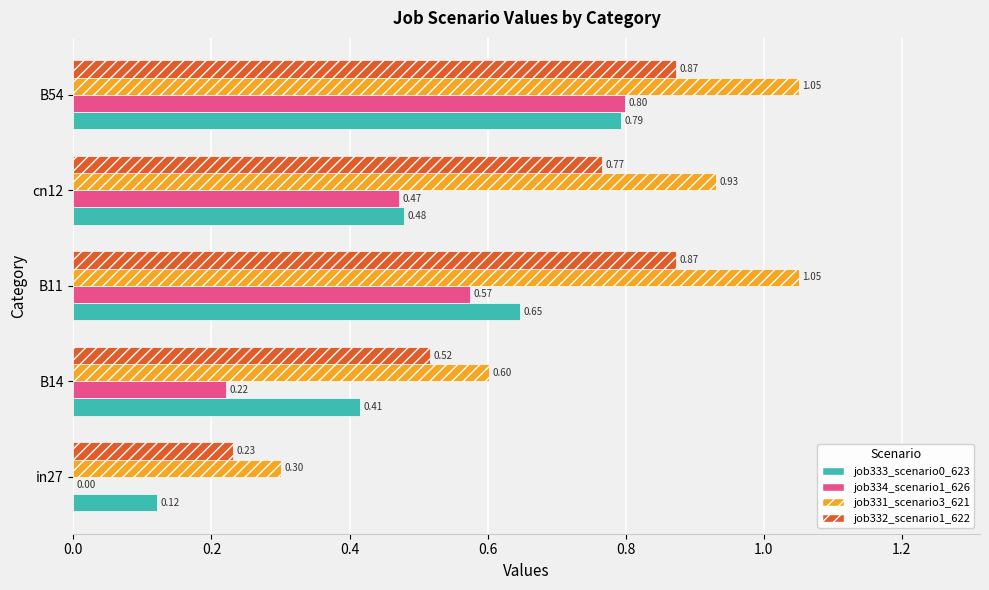

What is the sum of all job334_scenario1_626 values?

2.1